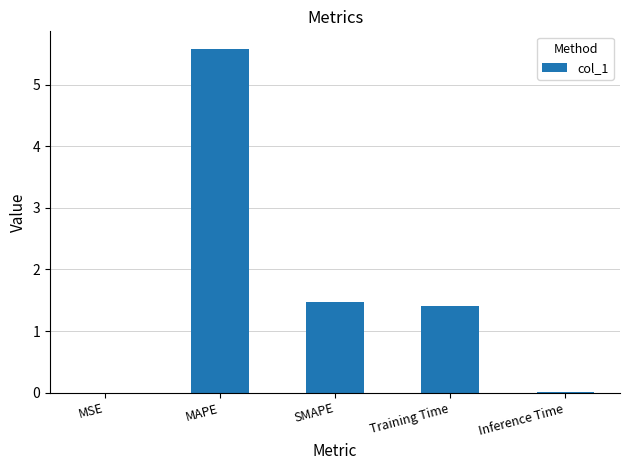

What is the difference between the values at Training Time and MAPE?

4.2